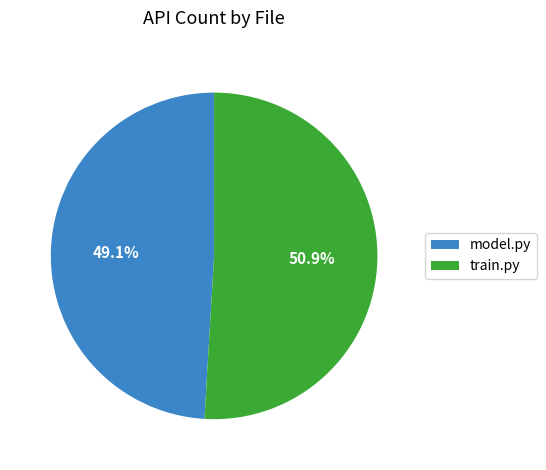

How many segments does this pie chart have?

2